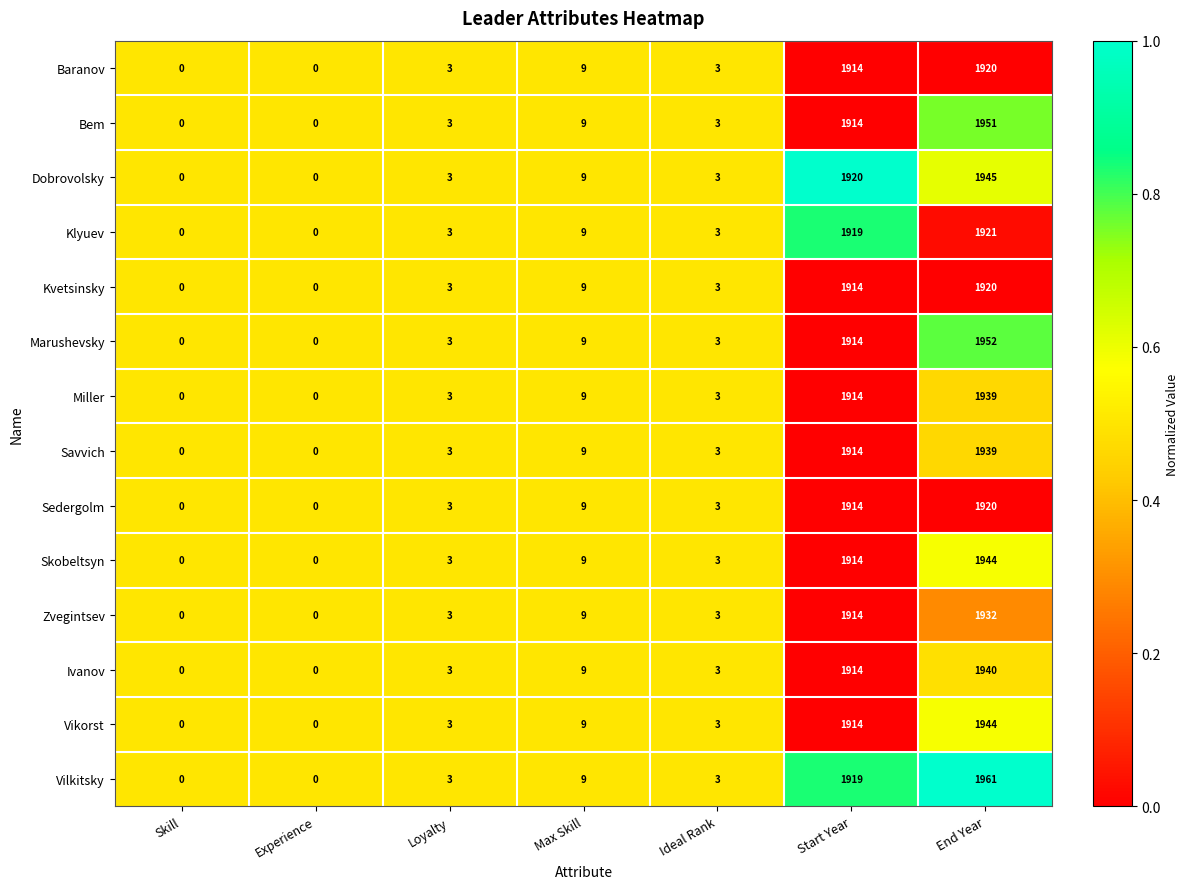

What is the total value across all series at Ideal Rank?

42